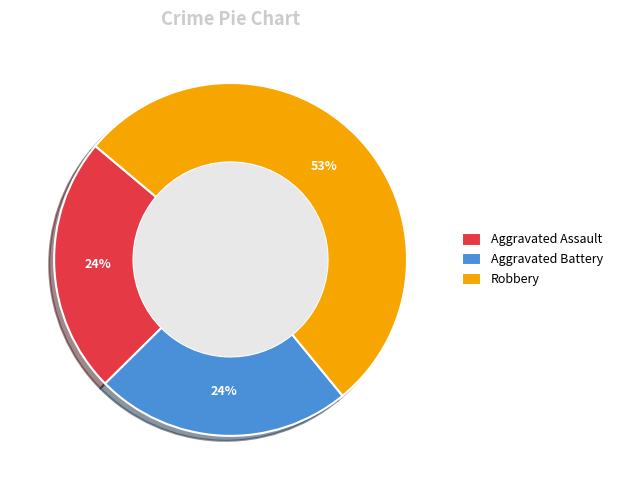

What percentage is the Aggravated Battery slice, to the nearest percent?

24%